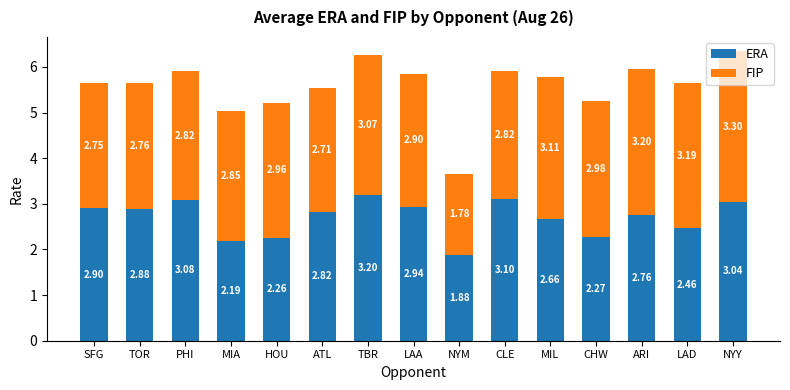

What are all the series names shown in the legend?

ERA, FIP